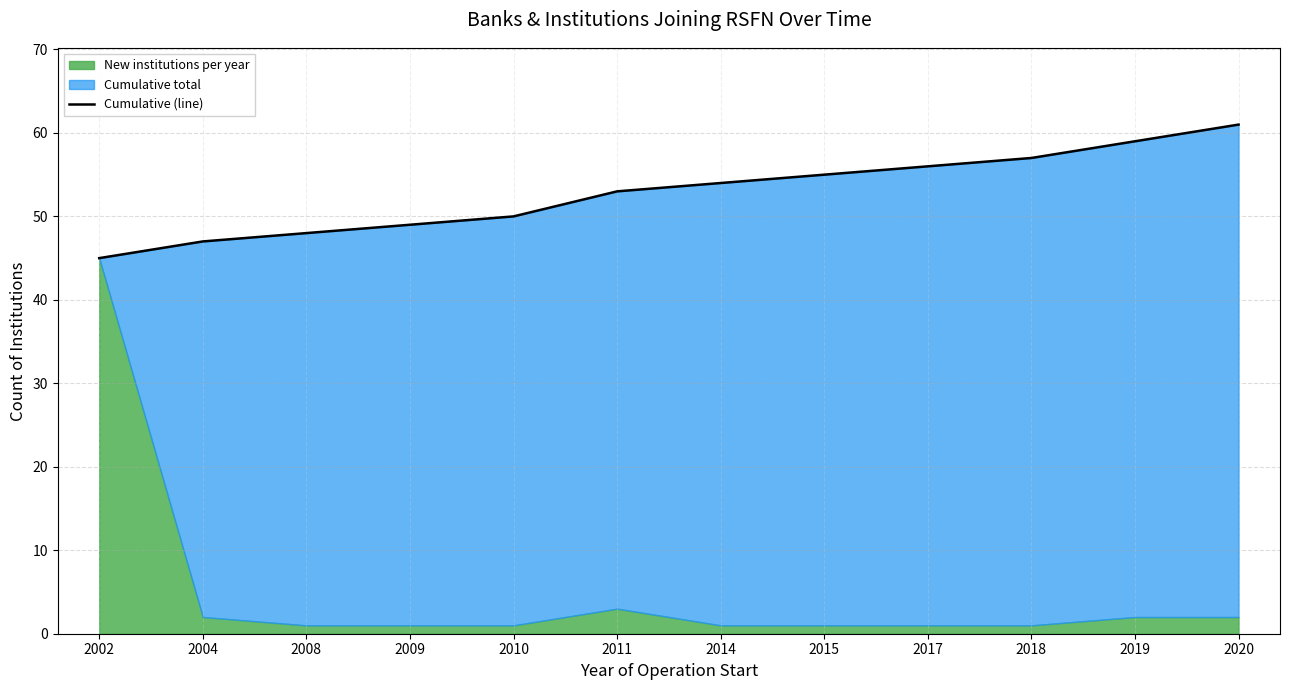

Reading left to right, what are all the values shown in this chart?

2002=45	2004=47	2008=48	2009=49	2010=50	2011=53	2014=54	2015=55	2017=56	2018=57	2019=59	2020=61